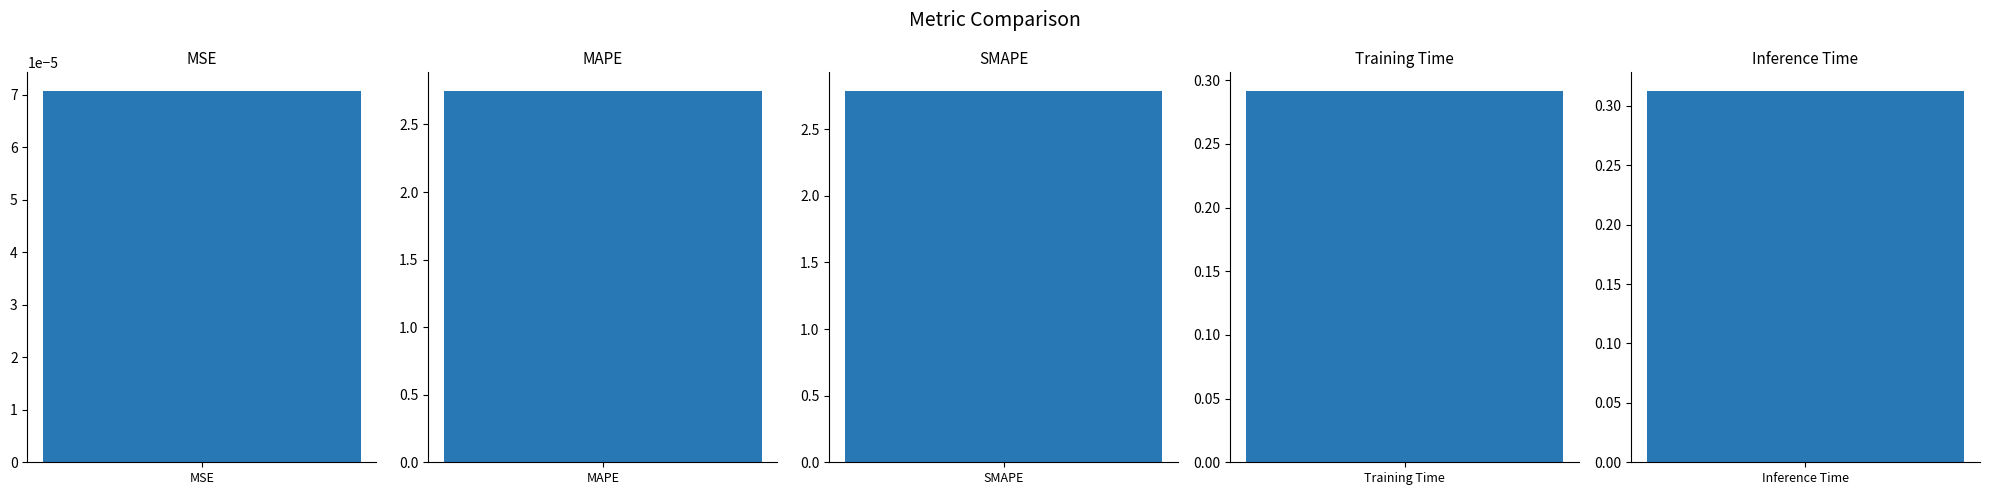

Reading right to left, extract all data points from this chart.

0.3	0.3	2.8	2.7	0.0